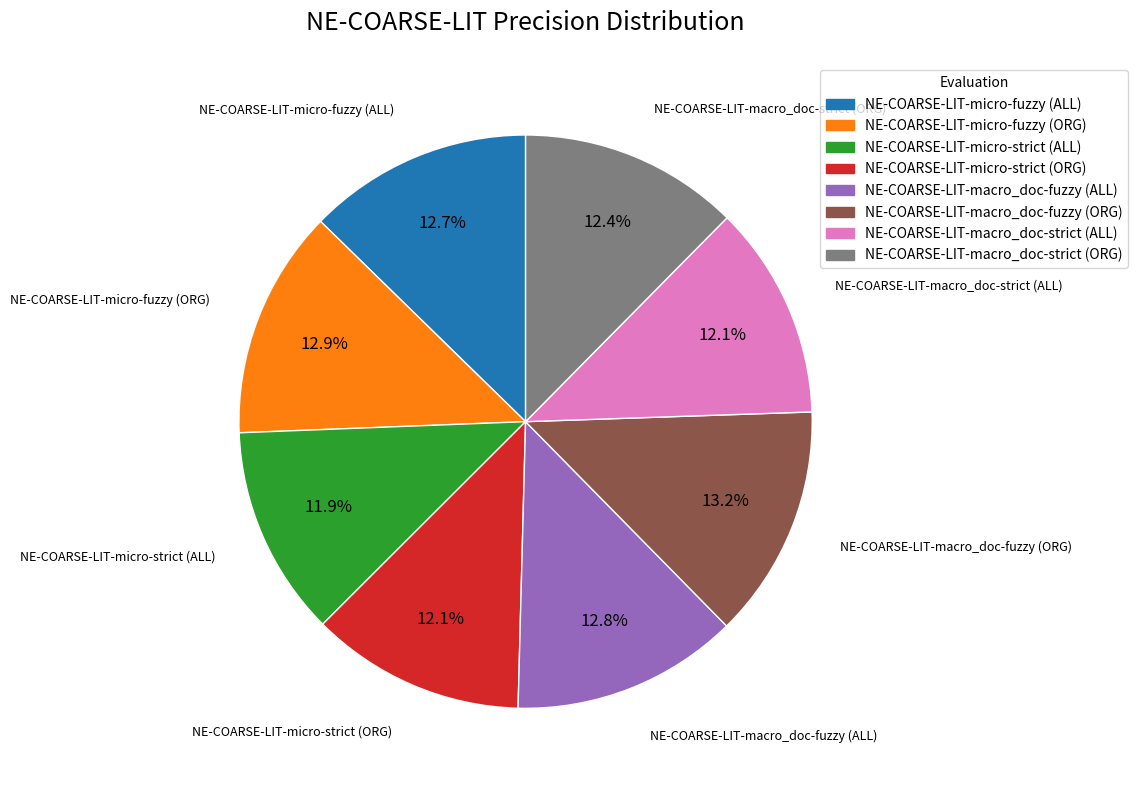

Does NE-COARSE-LIT-macro_doc-strict (ALL) account for over 50% of the chart?

No